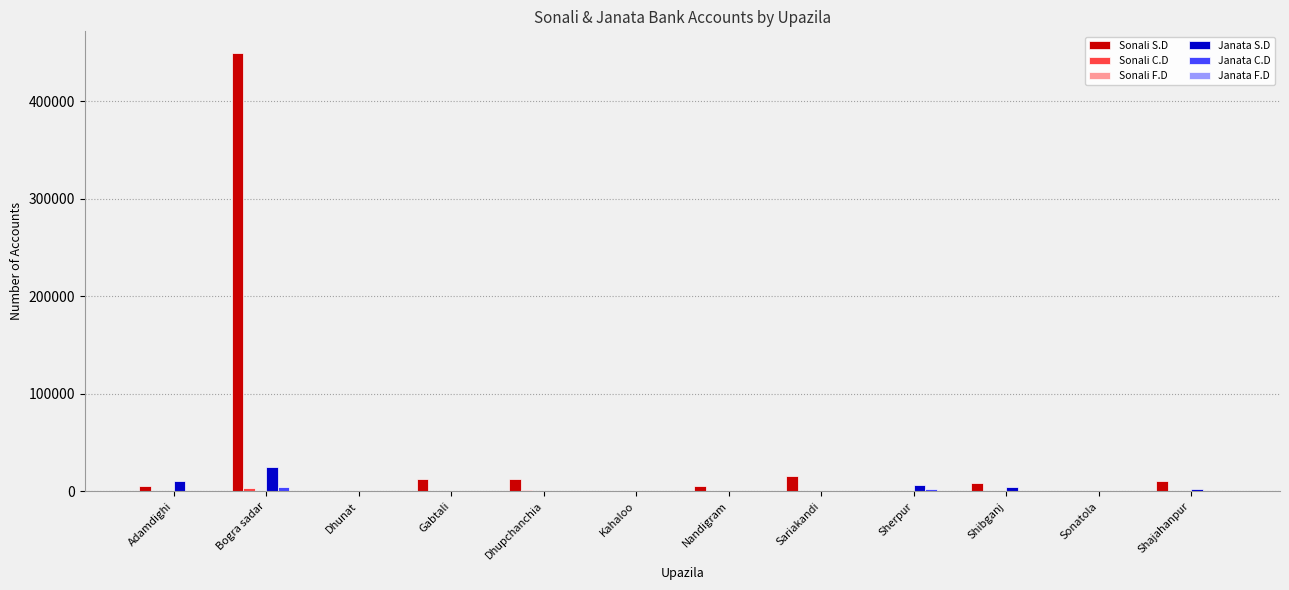

Are the bars grouped side by side (vs. stacked)?

Yes